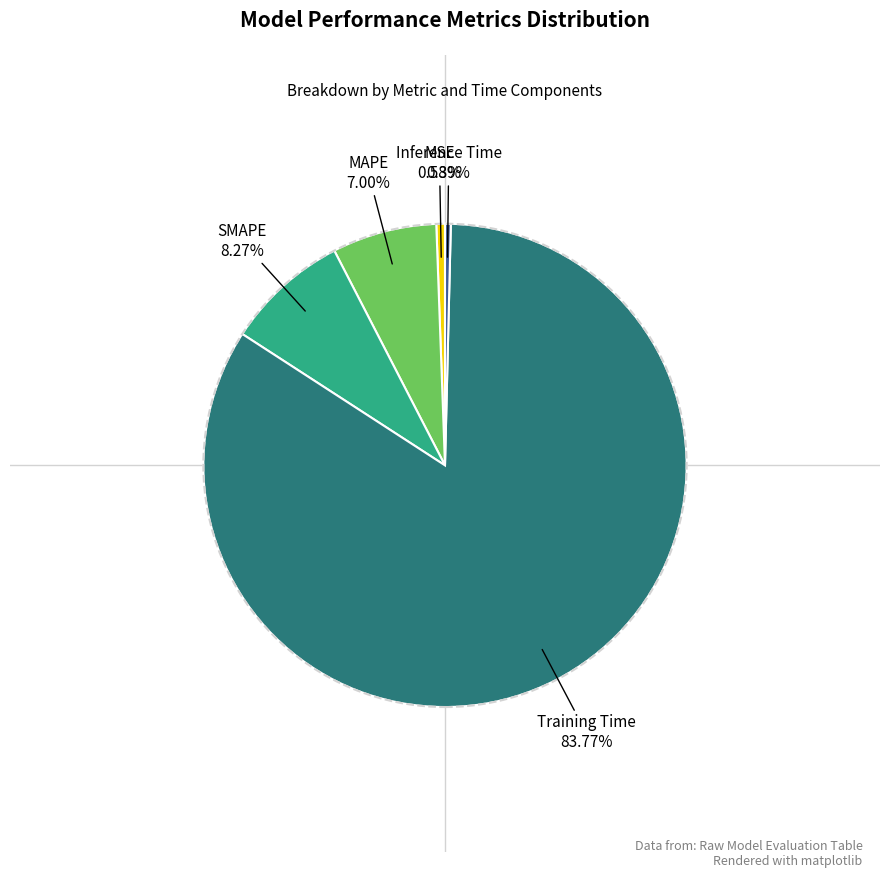

Is there any slice that represents more than half of the pie?

Yes